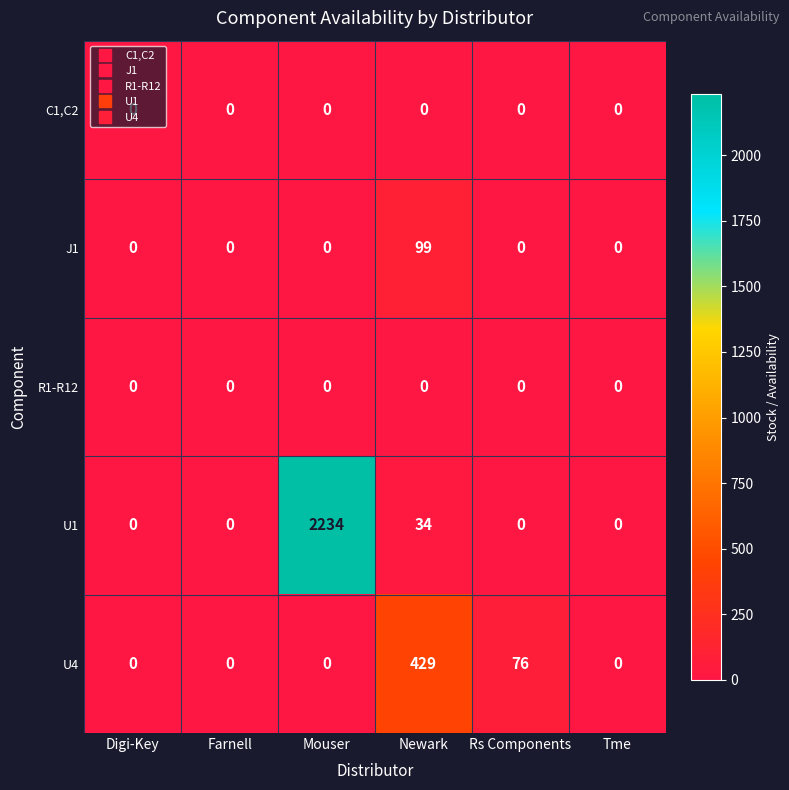

Between Farnell and Rs Components, which series saw the biggest shift?

U4